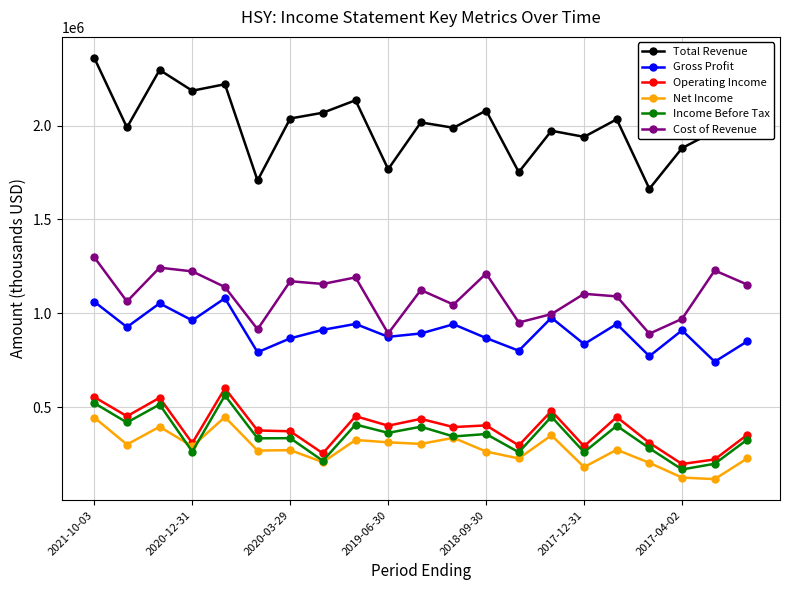

How many lines are shown in the chart?

6